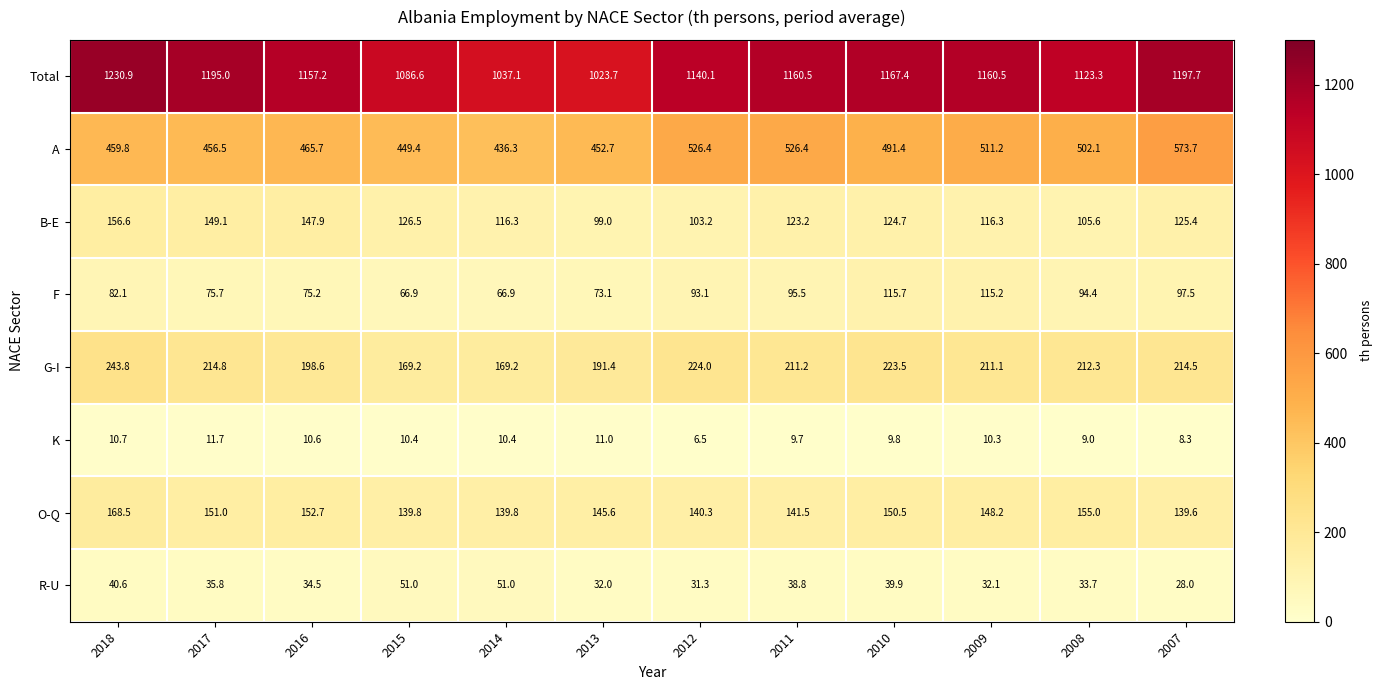

At how many categories does at least one series exceed 591?

12